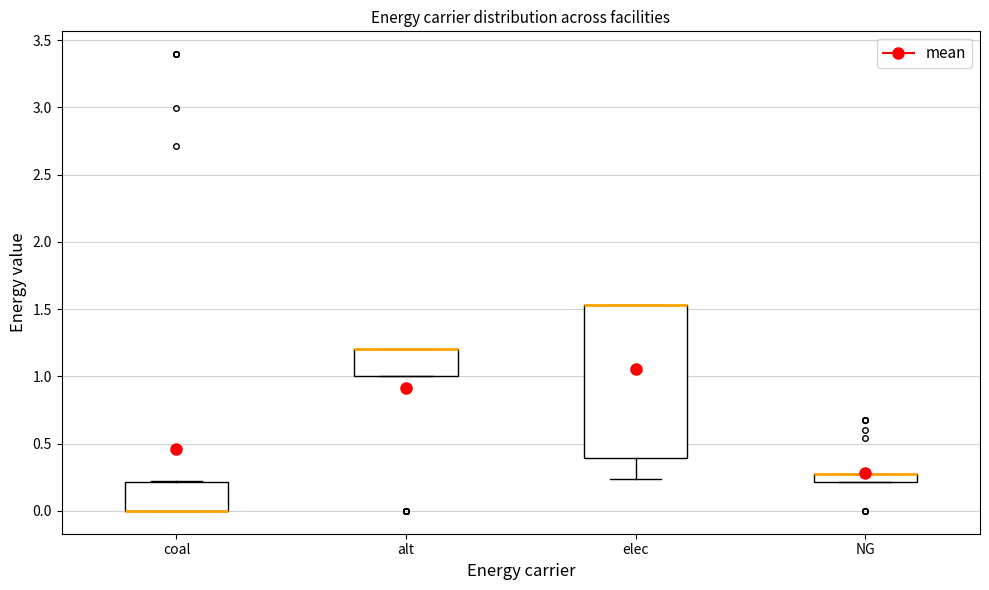

Where does the lower whisker of the box for elec end on the y-axis? The values are not printed on the chart, so give them approximately, as read against the axis.

0.25